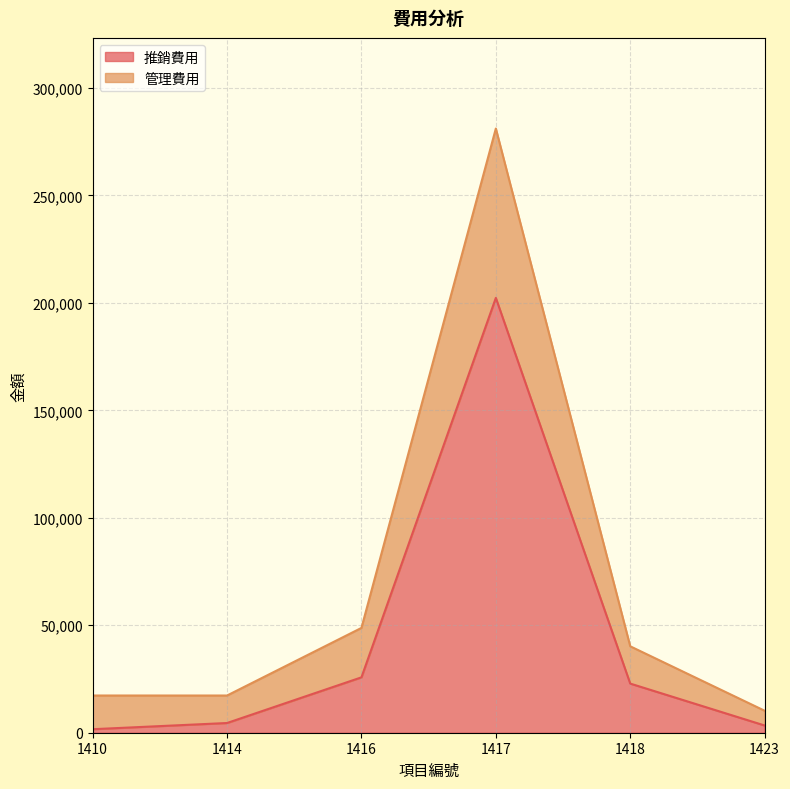

Where does the 管理費用 series first go above 40215?

1416